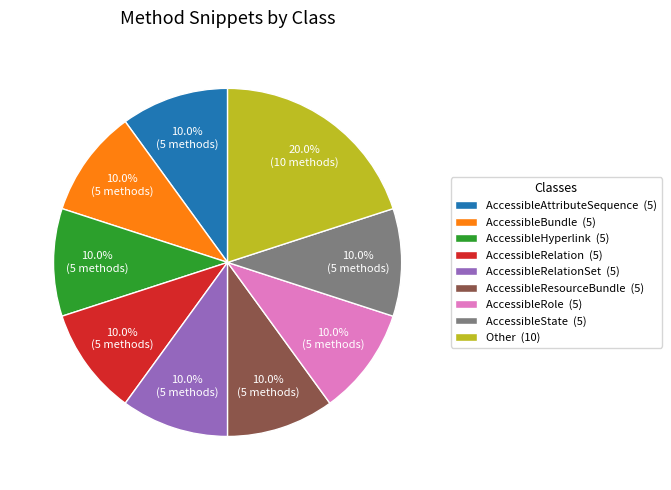

Combined, do AccessibleState (5) and AccessibleRole (5) account for over 50%?

No